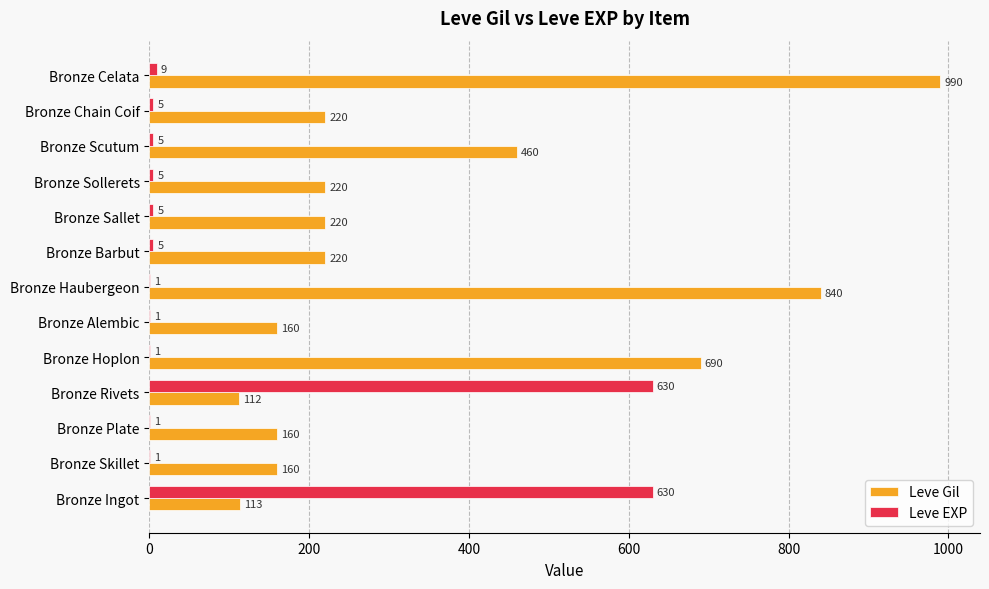

Which label corresponds to the largest value in the chart?

Bronze Celata